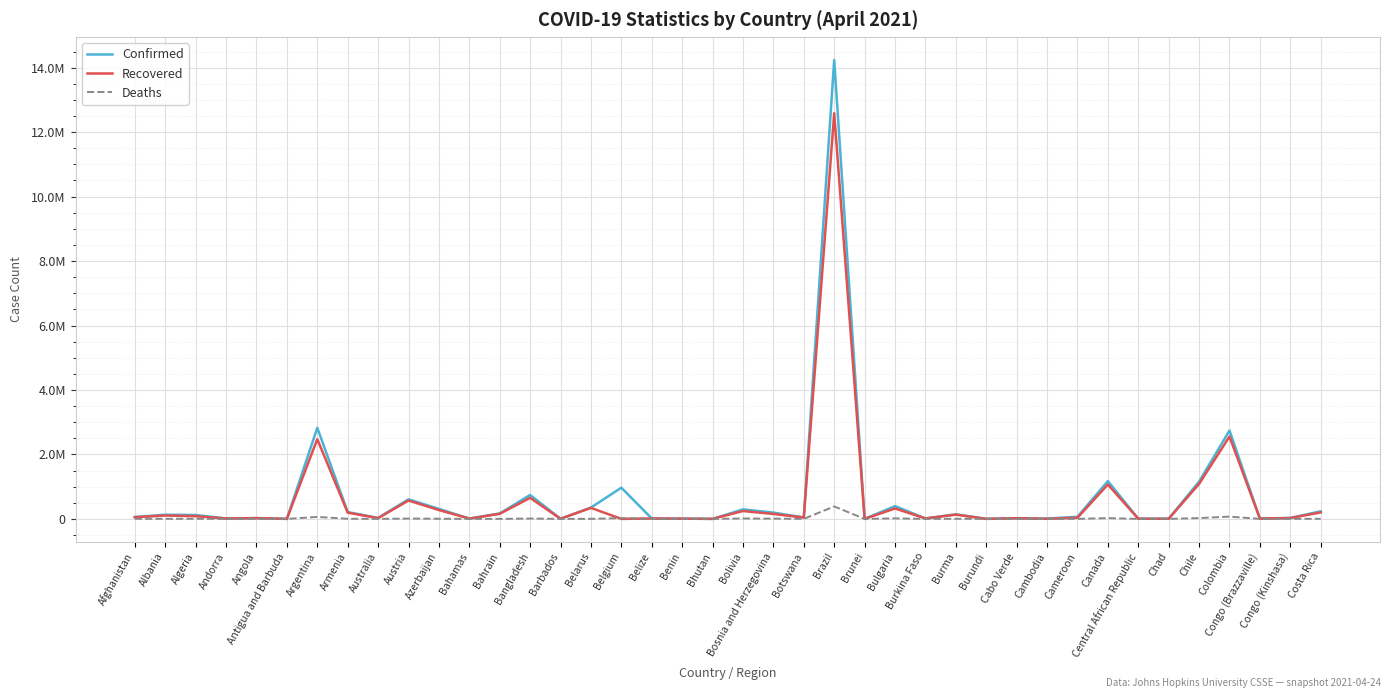

True or false: Deaths has a value of 81 at Chad.

False